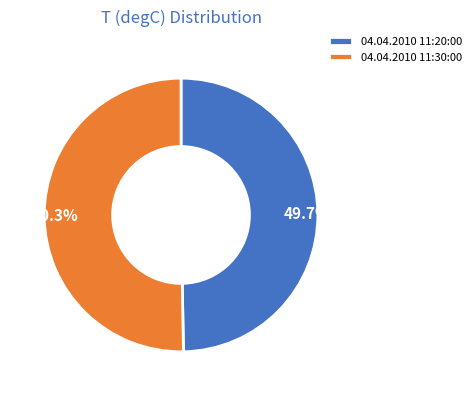

How many slices are in this pie chart?

2